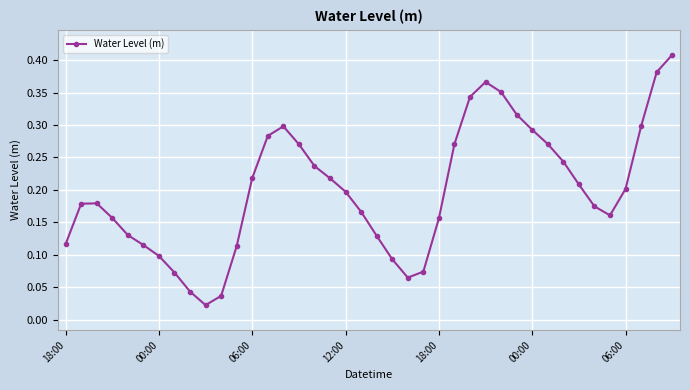

What is the sum of all values?

8.0